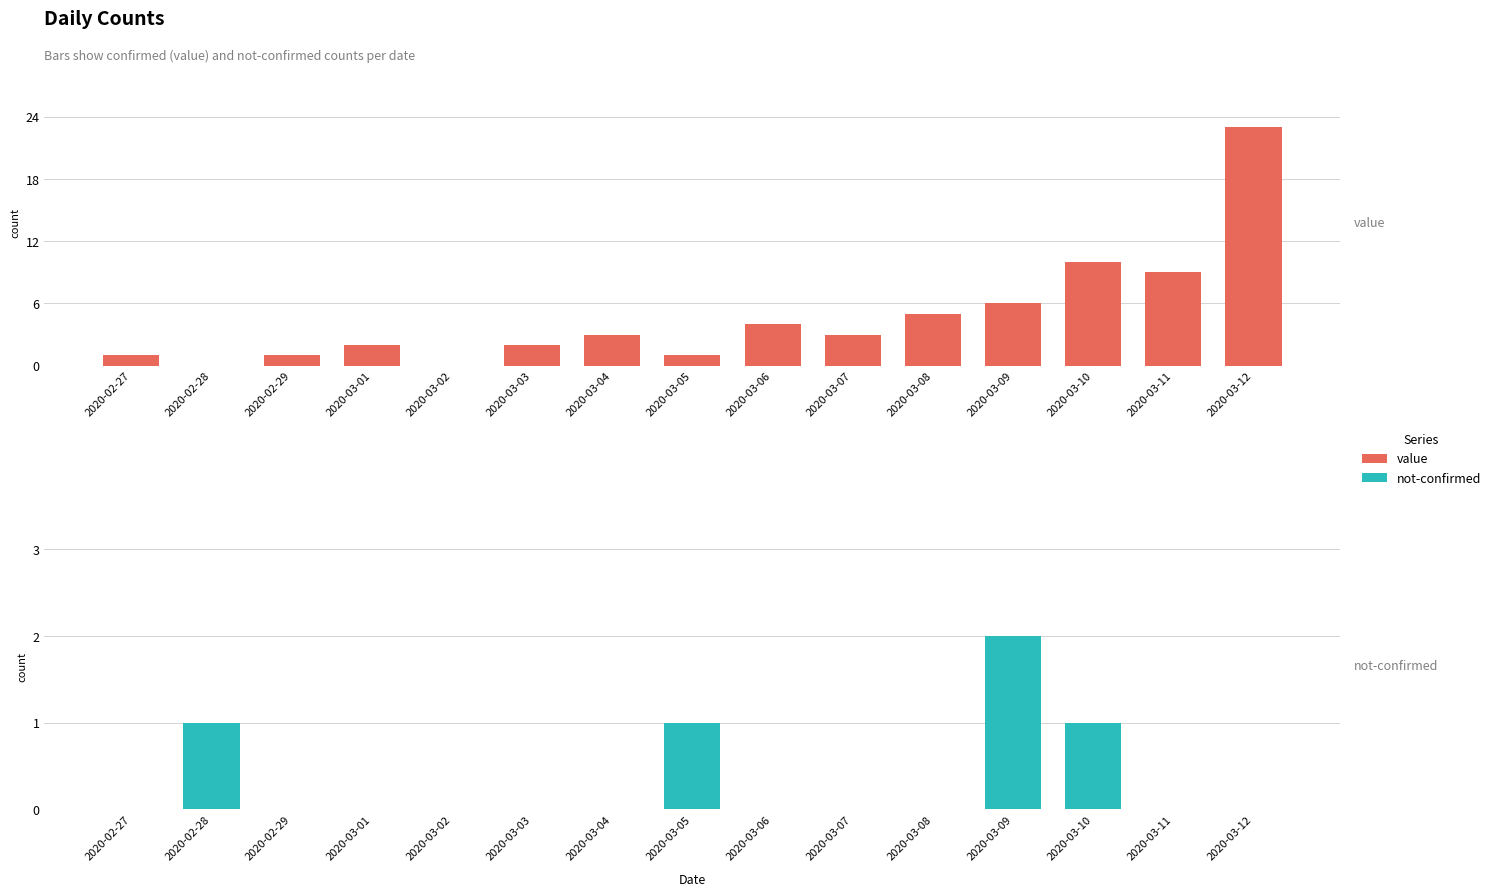

Count the not-confirmed values in the range 0 to 1.

14